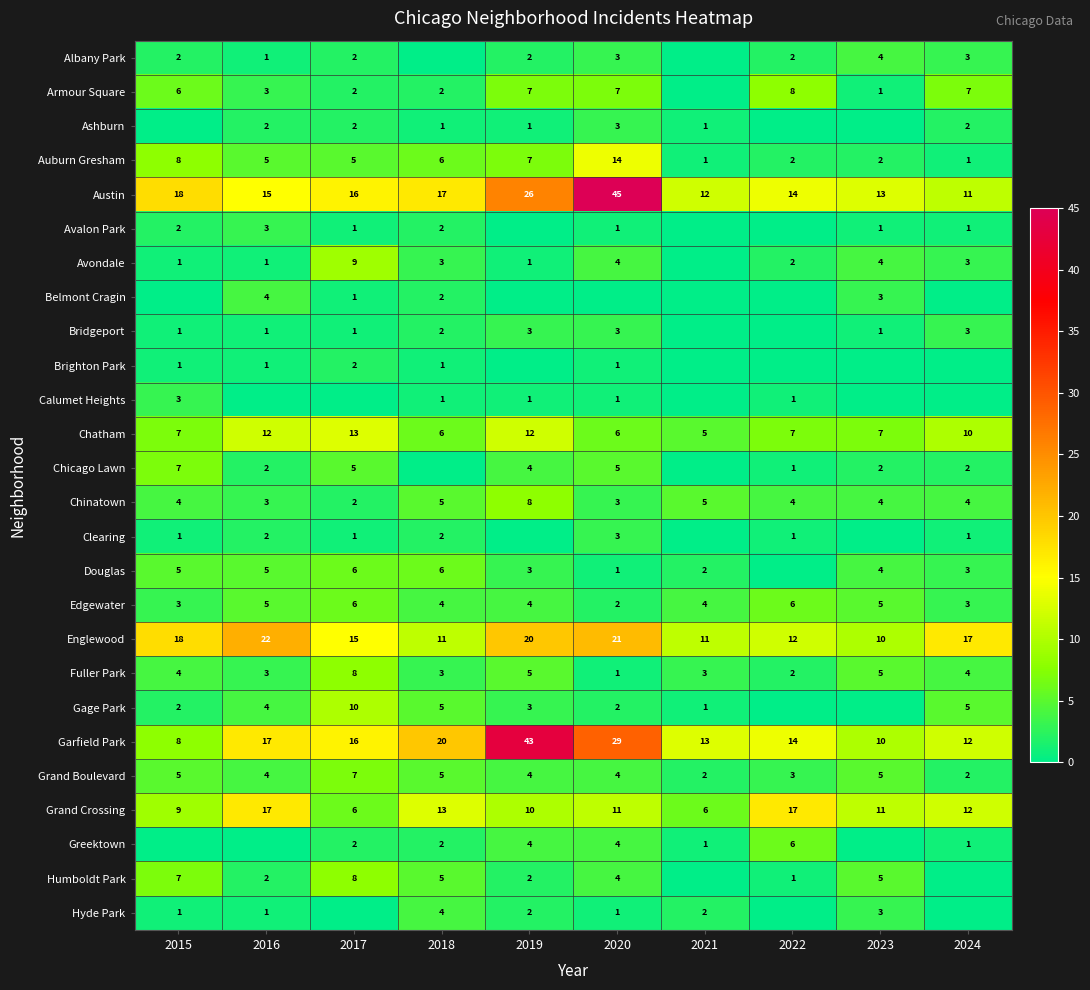

How many values in the Clearing series are below 1?

3